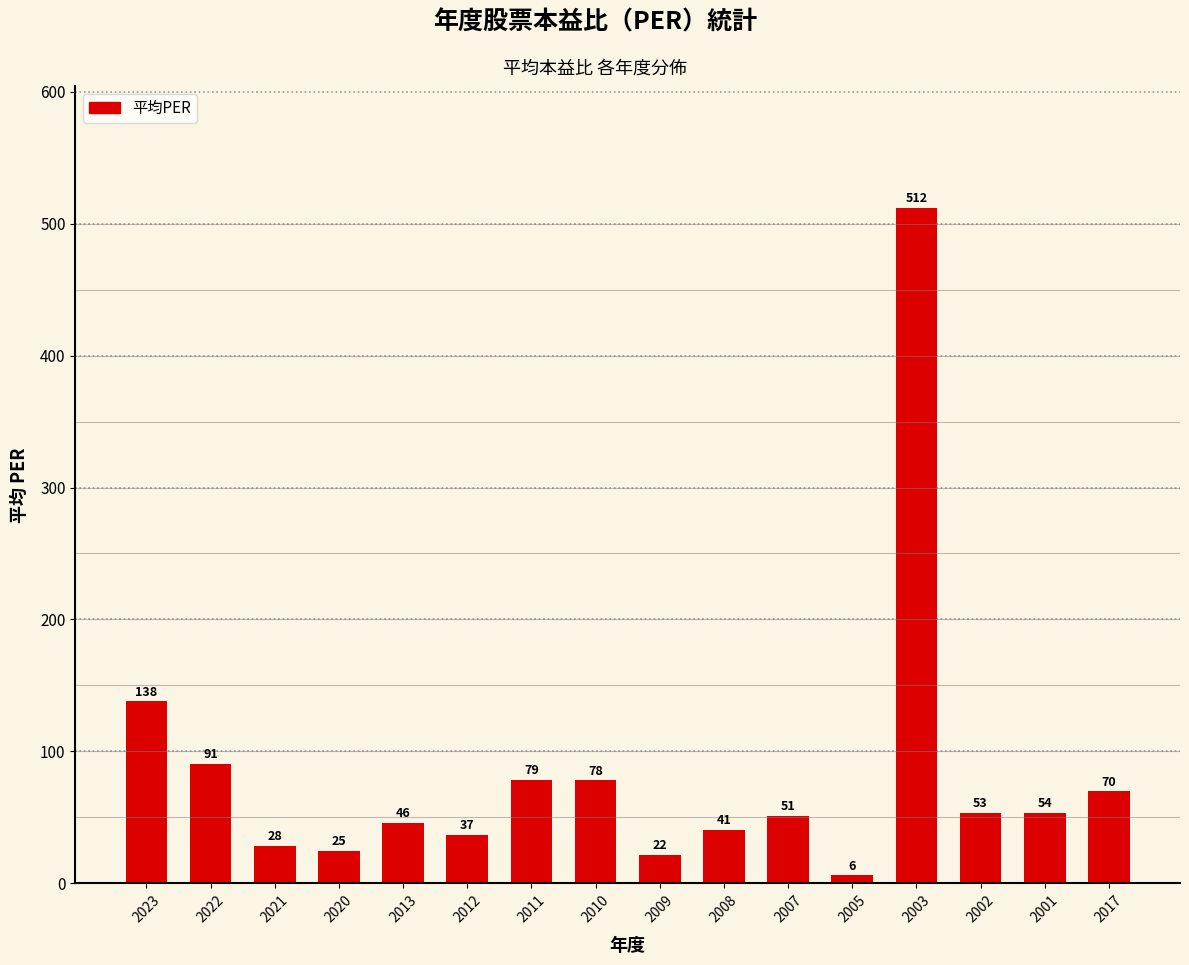

Rank the categories by value from highest to lowest.

2003, 2023, 2022, 2011, 2010, 2017, 2001, 2002, 2007, 2013, 2008, 2012, 2021, 2020, 2009, 2005